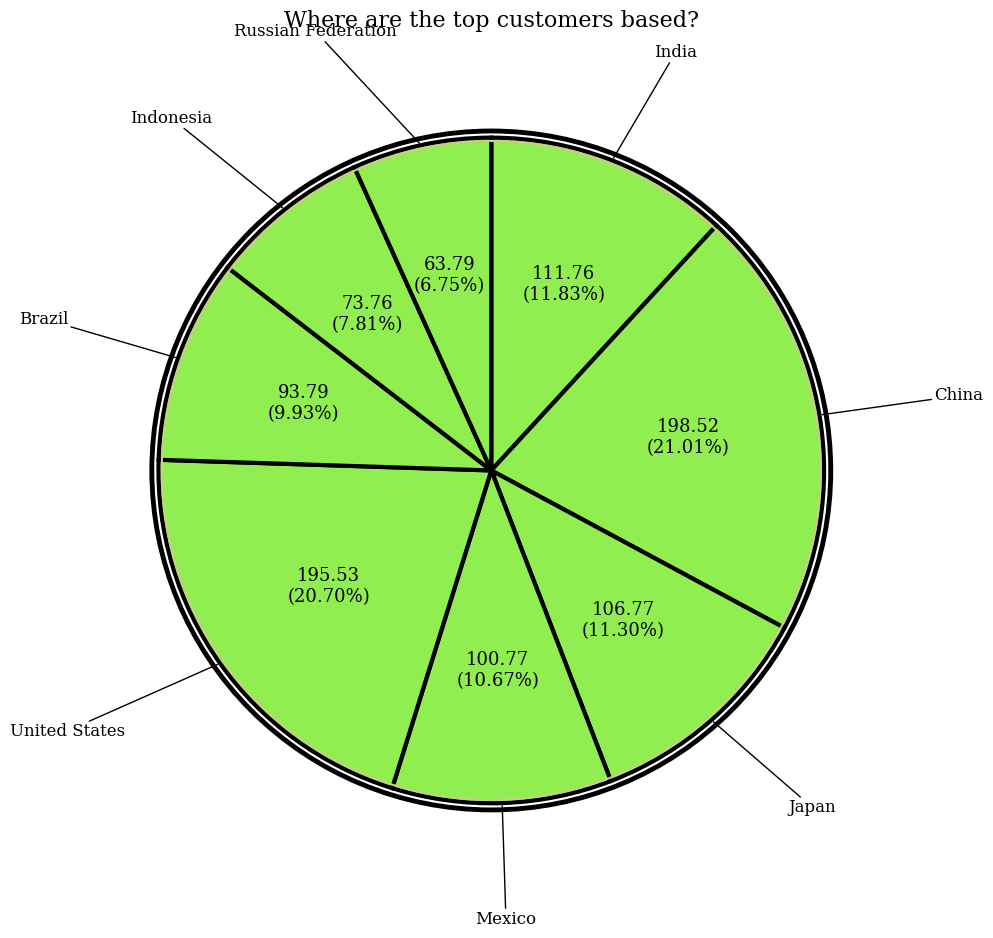

Count the number of slices in the pie.

8